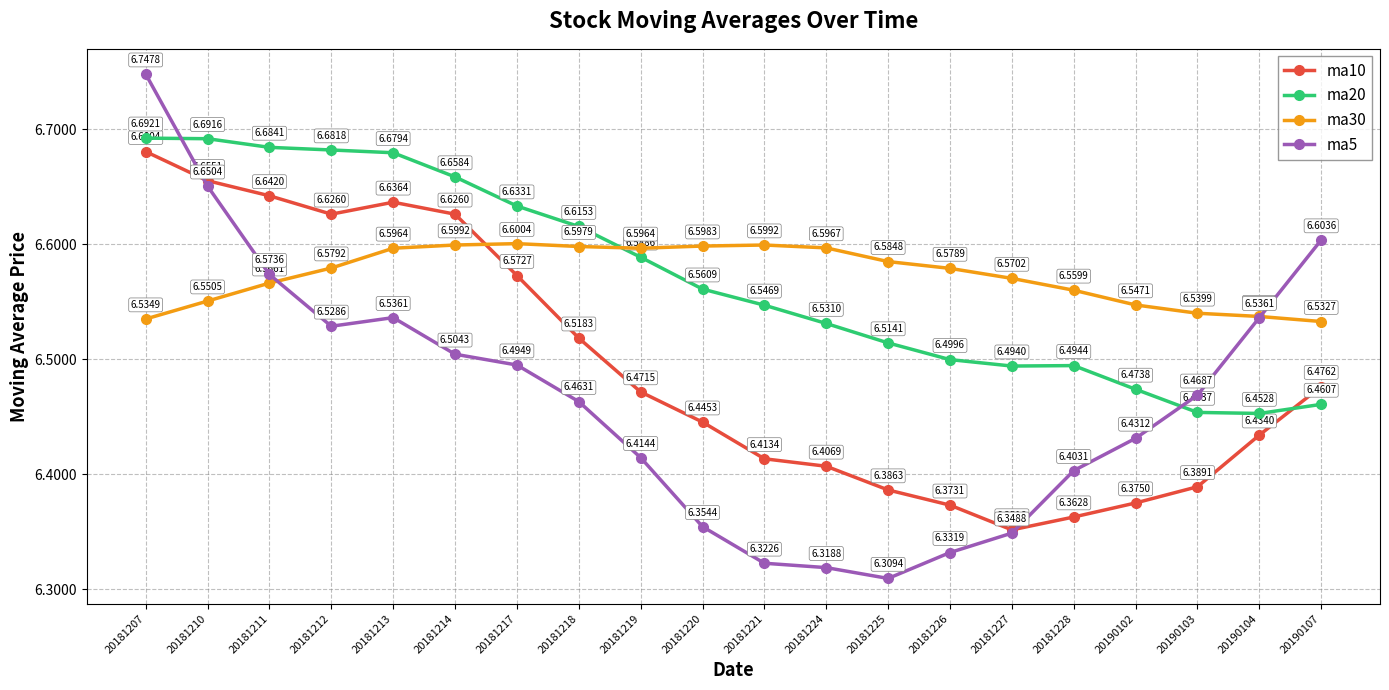

Which series changed the most between 20181219 and 20181224?

ma5